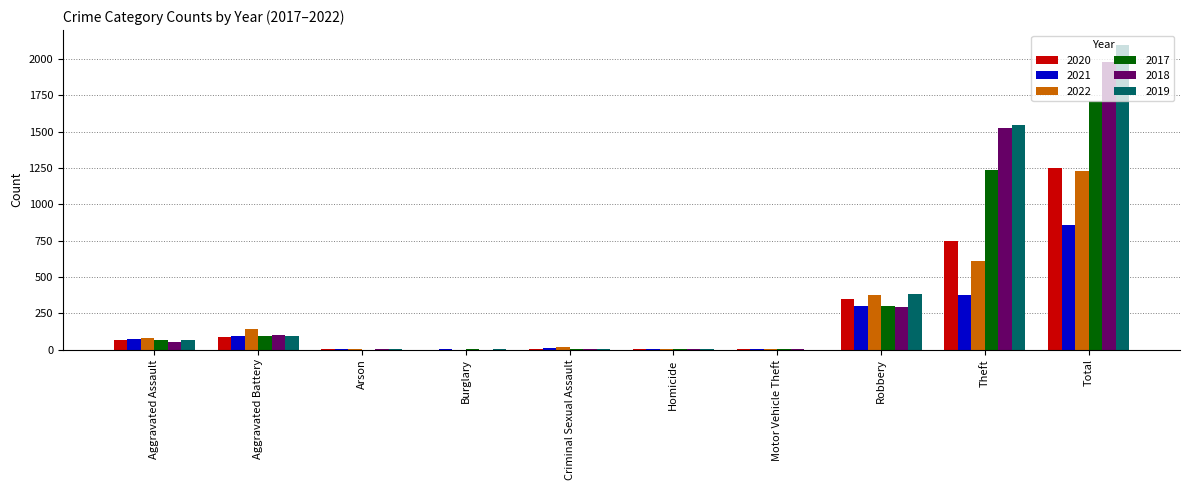

What is the sum of all 2019 values?

4188